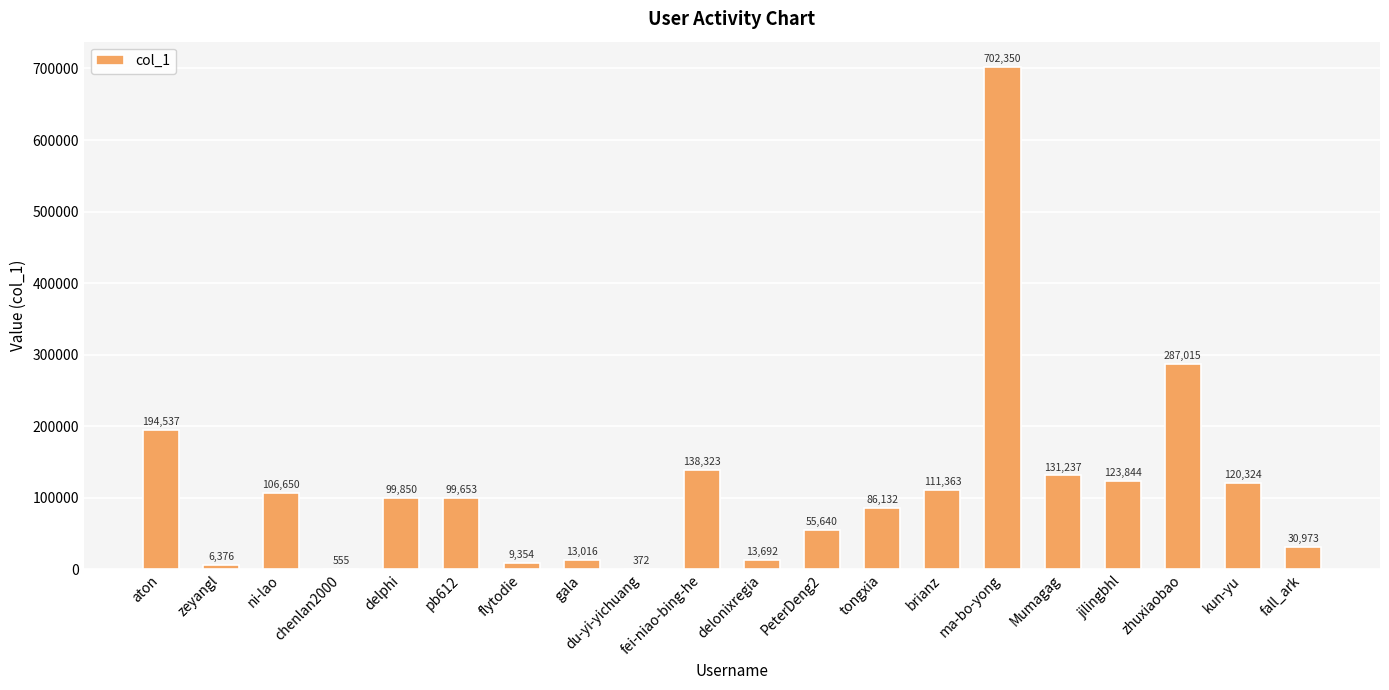

What is the greatest value displayed?

702350